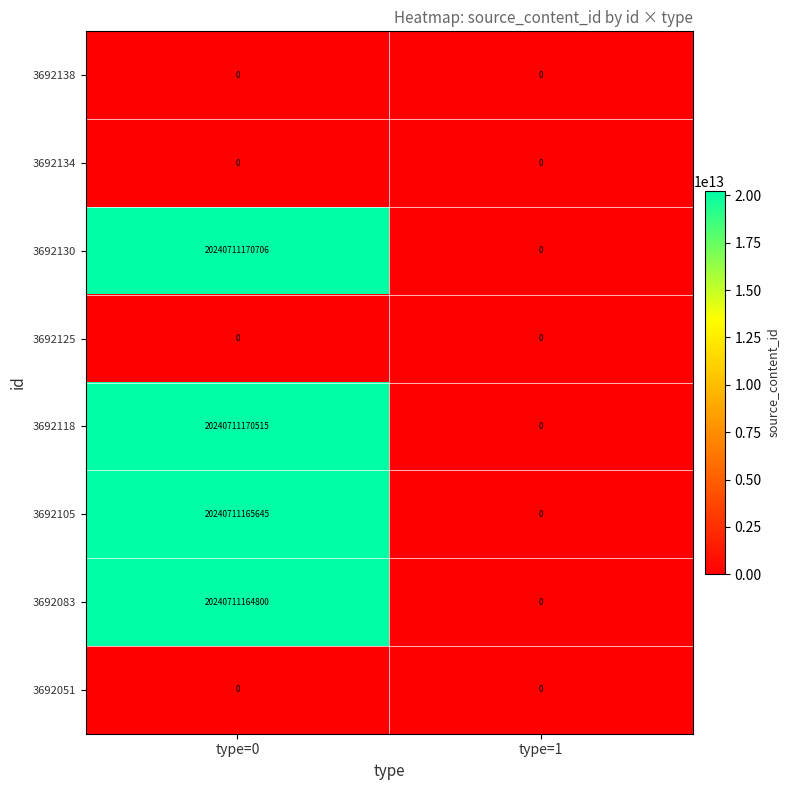

What is the difference between the 3692118 values at type=0 and type=1?

20240711170515